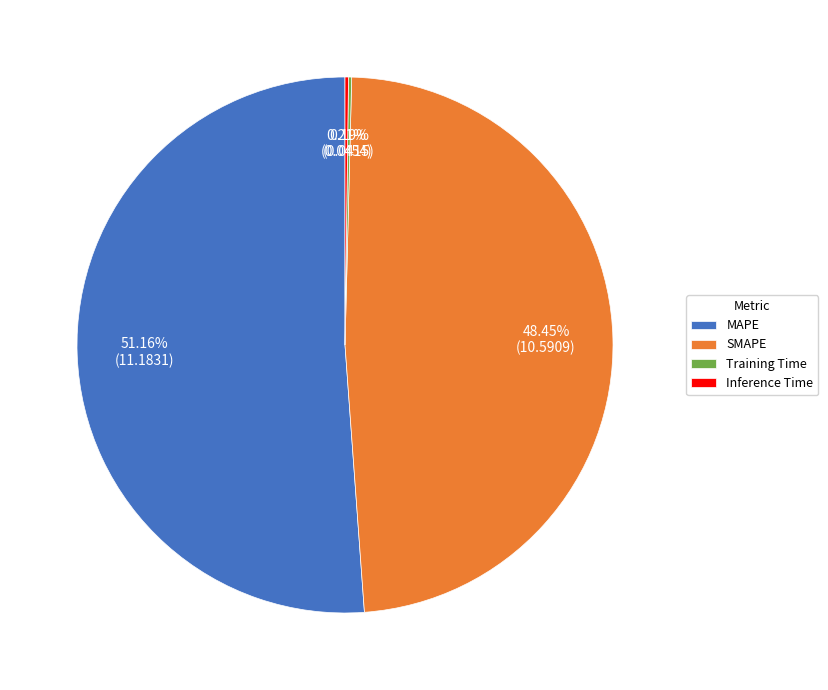

Which slice is the largest?

MAPE